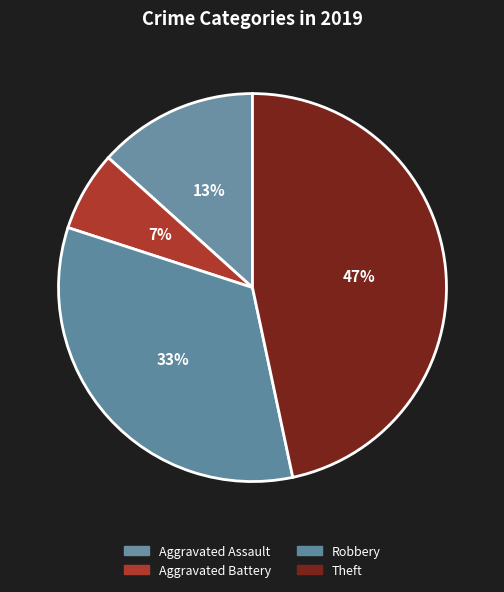

Rank the categories by value from lowest to highest.

Aggravated Battery, Aggravated Assault, Robbery, Theft